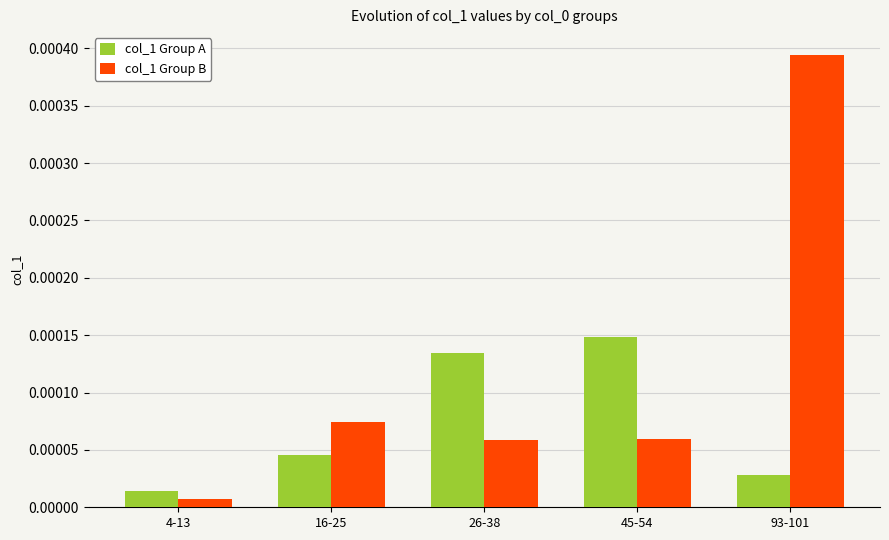

Rank the series by their average value, from highest to lowest.

col_1 Group B, col_1 Group A